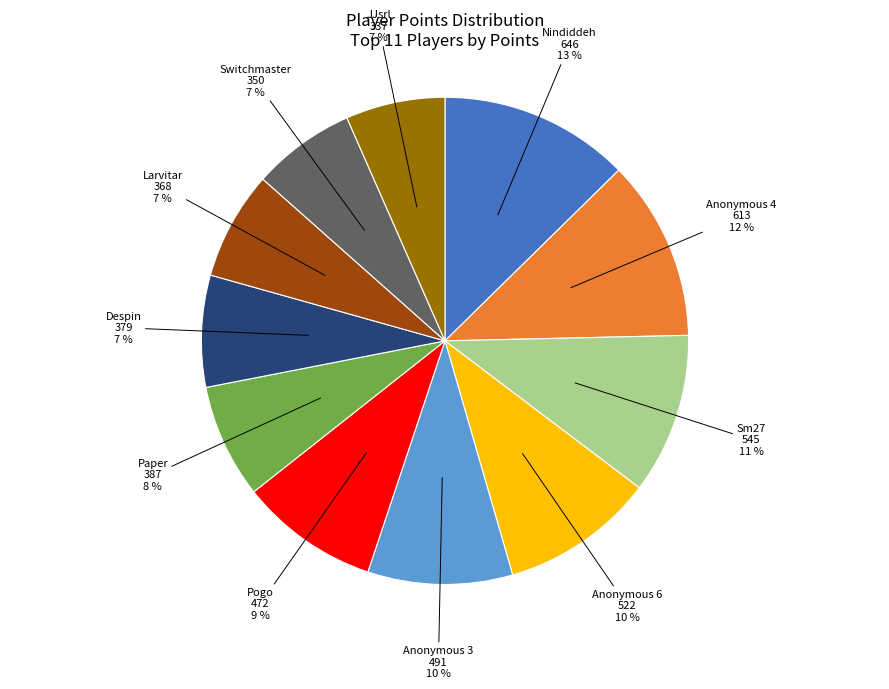

To the nearest percent, what is the average slice percentage?

9%